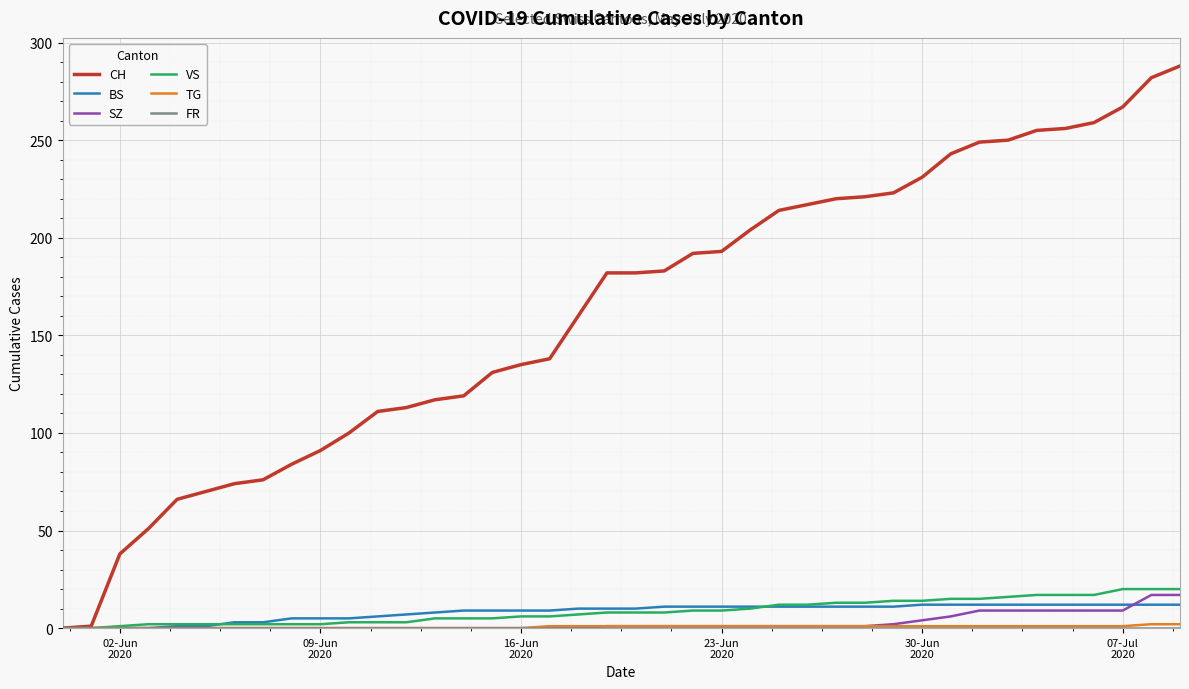

Which series has the widest spread of values?

CH